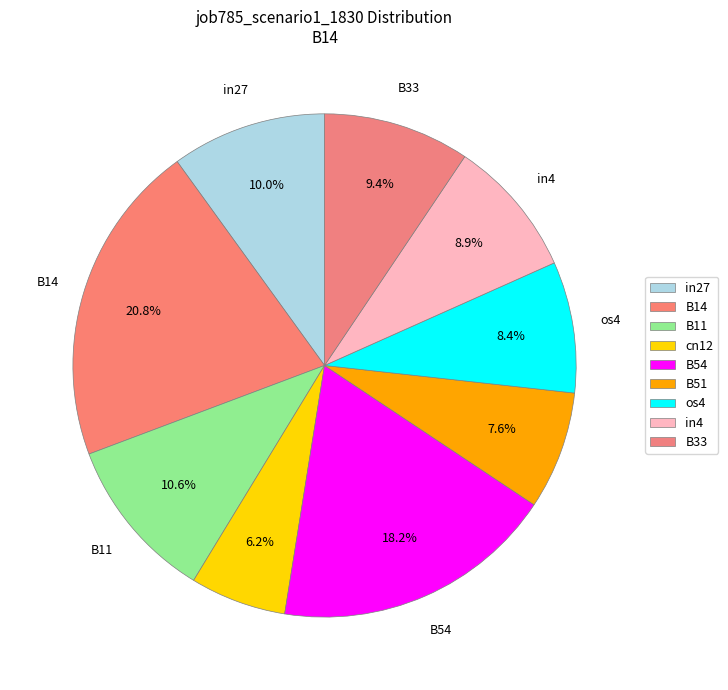

To the nearest percent, what is the combined percentage of B14 and B11?

31%